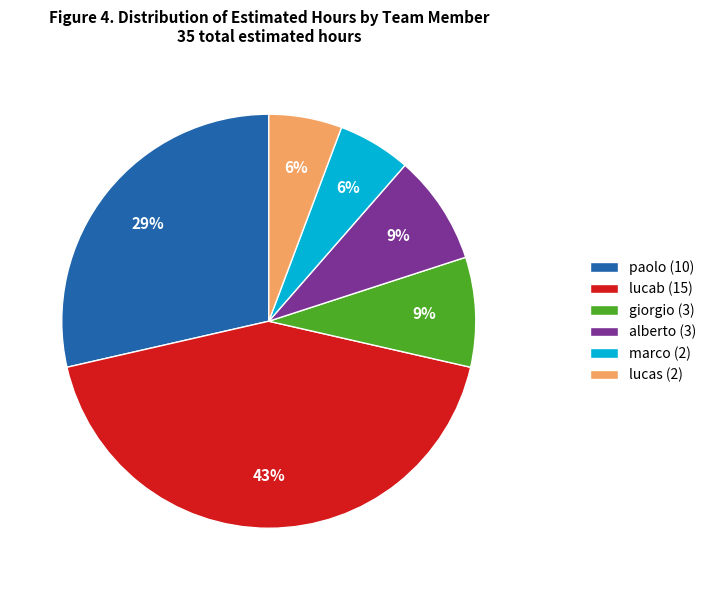

Approximately how many times larger is the value at marco compared to giorgio?

0.7